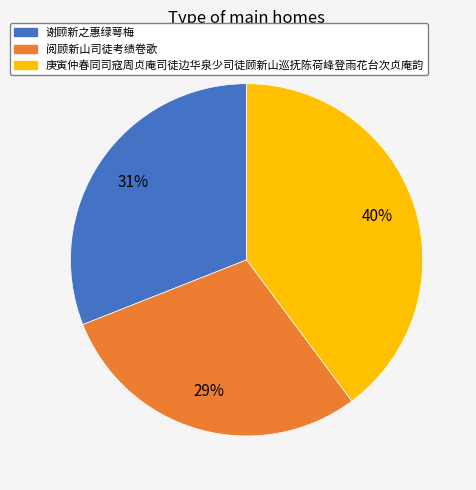

Do 谢顾新之惠绿萼梅 and 庚寅仲春同司寇周贞庵司徒边华泉少司徒顾新山巡抚陈荷峰登雨花台次贞庵韵 together represent more than half of the pie?

Yes